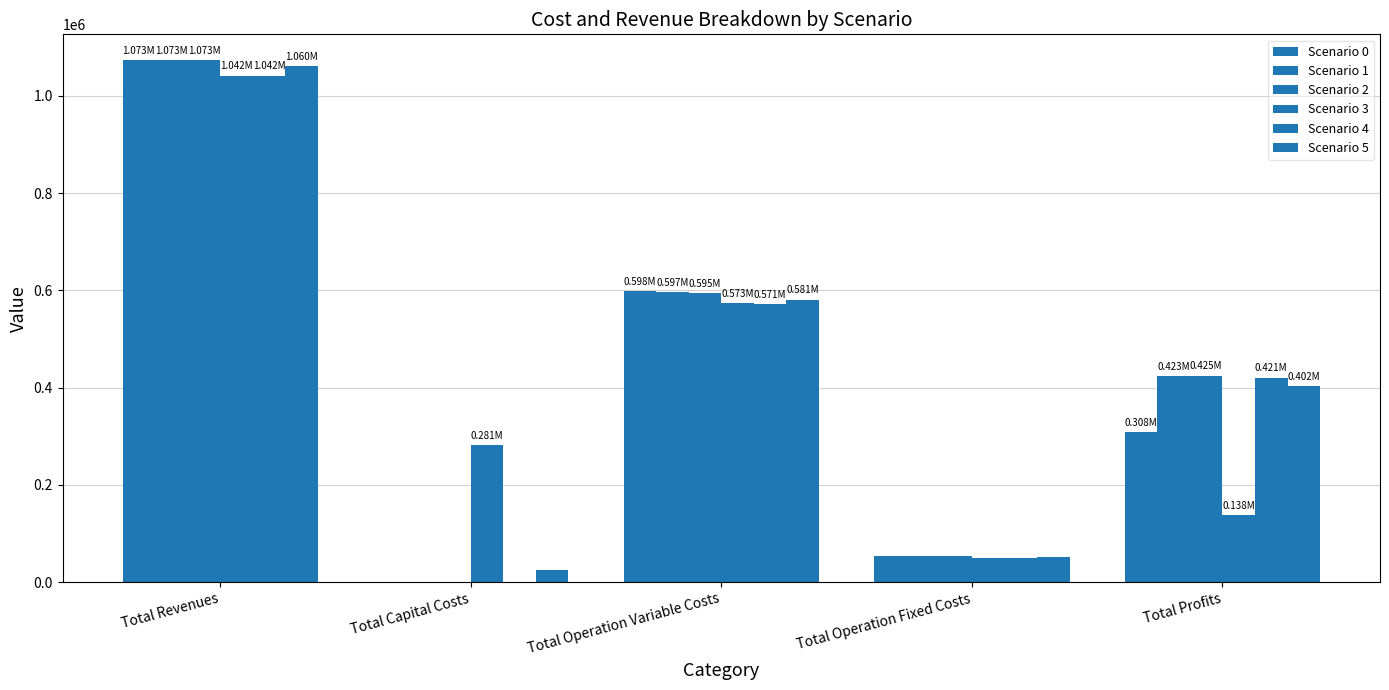

At which label does Scenario 5 reach its peak?

Total Revenues